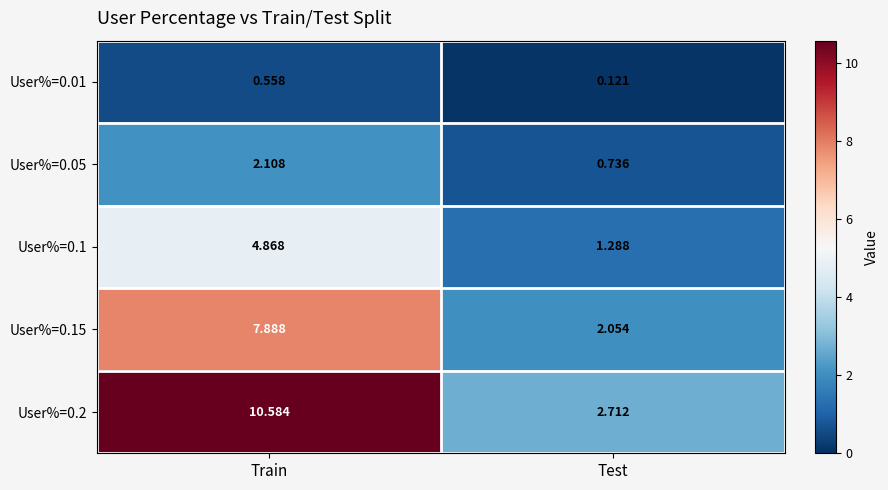

How many data points in User%=0.1 are less than 4?

1